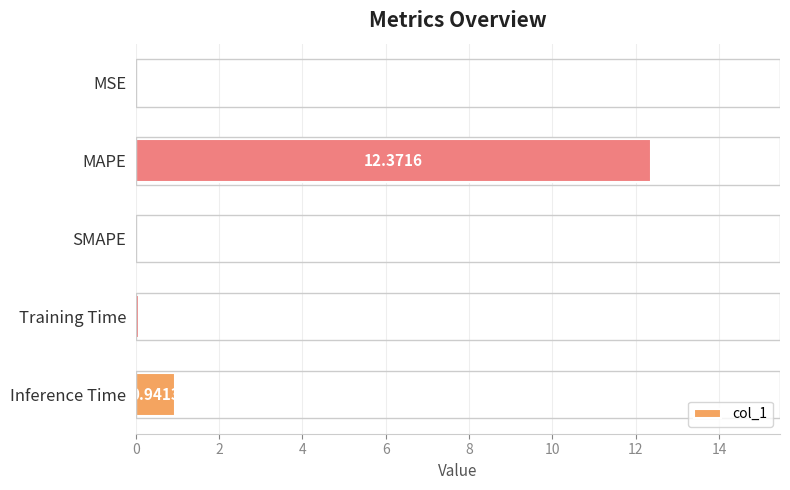

Which has a higher value, MAPE or MSE?

MAPE